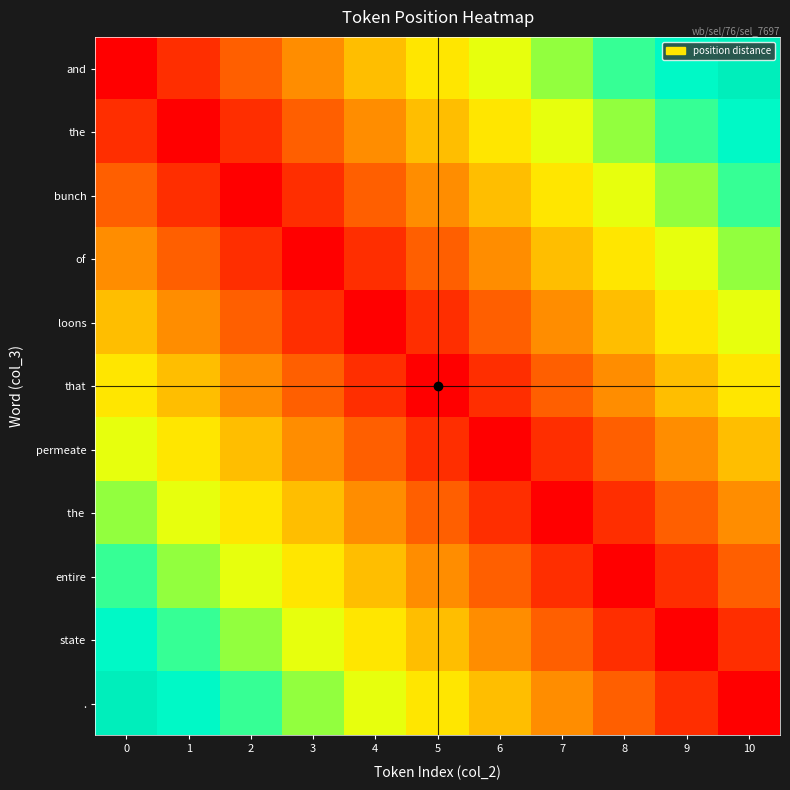

What is the total value across all series at 6?

310